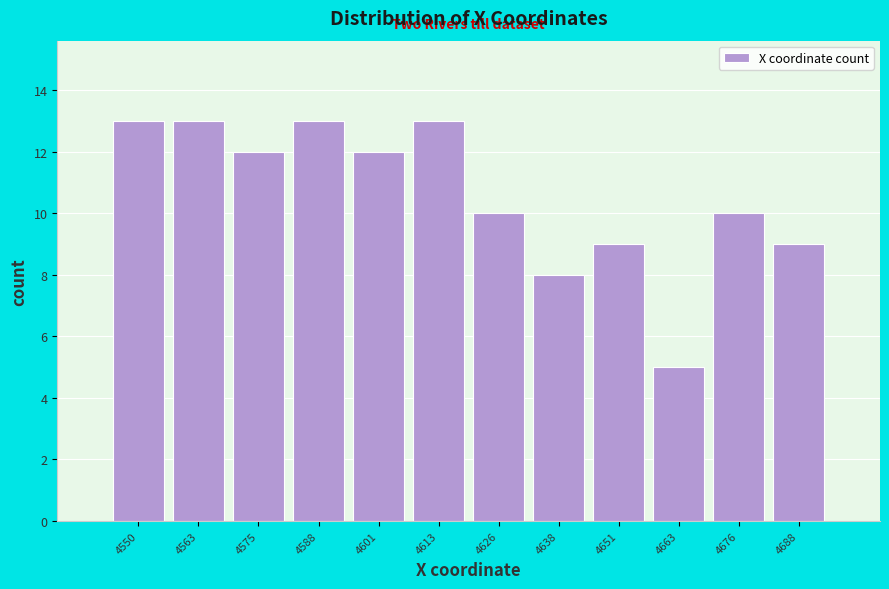

Reading left to right, extract all data points from this chart.

13	13	12	13	12	13	10	8	9	5	10	9